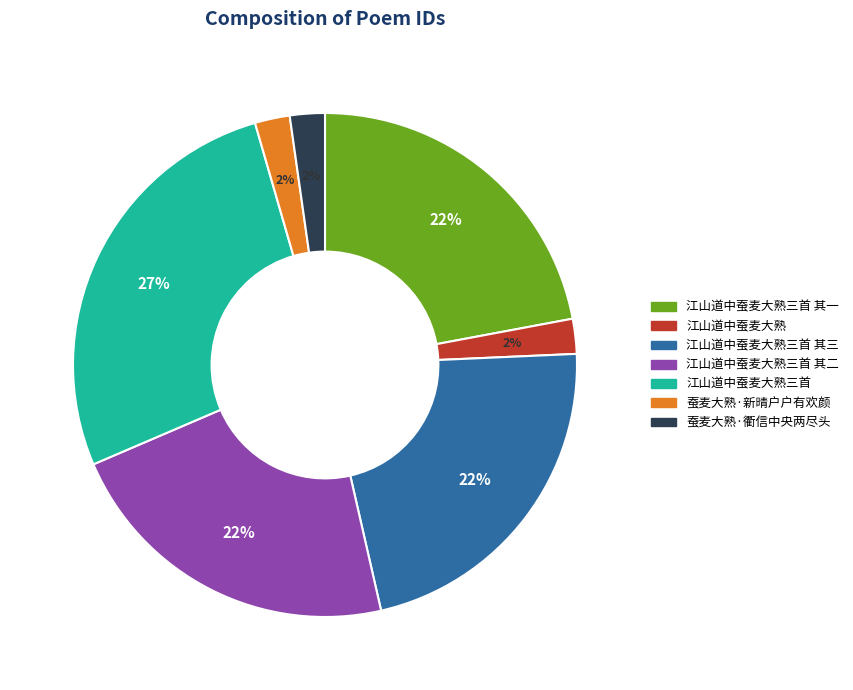

What percentage is the 蚕麦大熟·衢信中央两尽头 slice, to the nearest percent?

2%